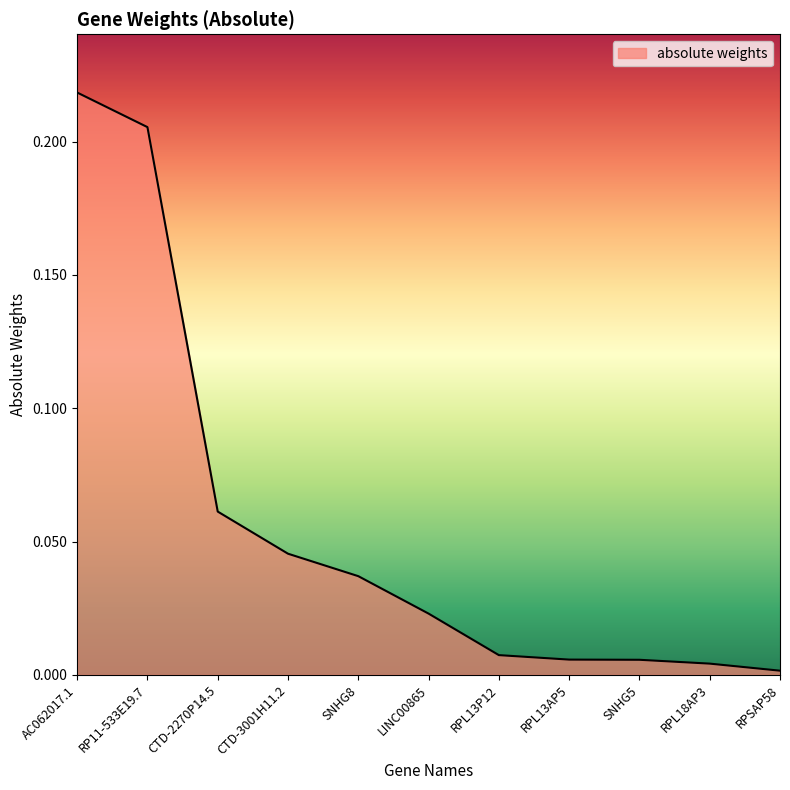

What position from the left is RP11-533E19.7?

2